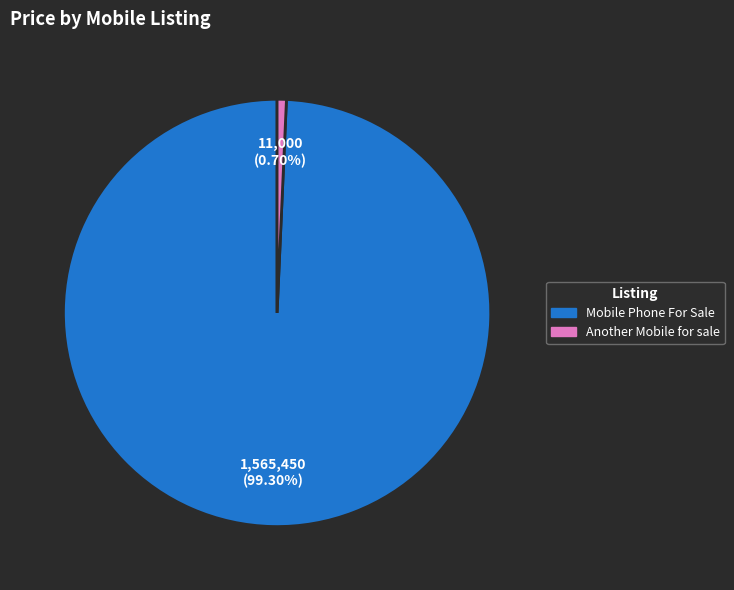

Between Mobile Phone For Sale and Another Mobile for sale, which is larger?

Mobile Phone For Sale